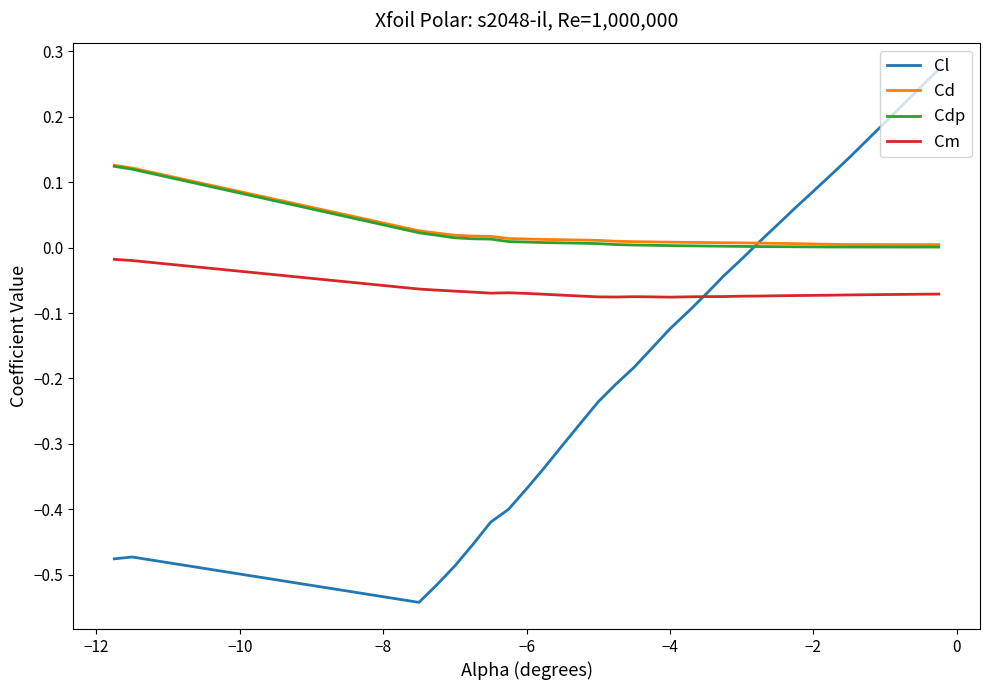

Which series has the widest spread of values?

Cl